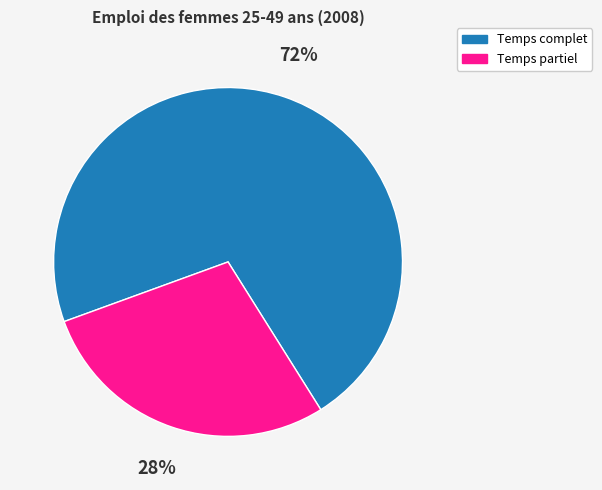

To the nearest percent, what percentage of the pie is Temps complet?

72%